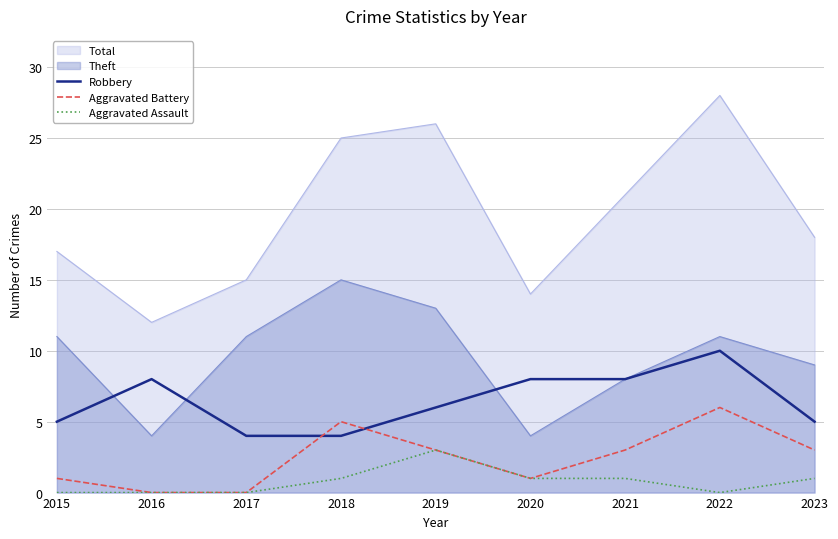

What is the difference between the second highest and second lowest values in the Aggravated Battery series?

5